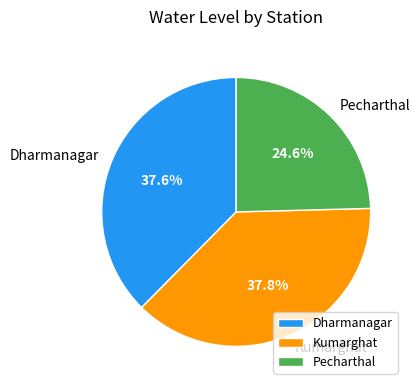

Count the number of slices in the pie.

3